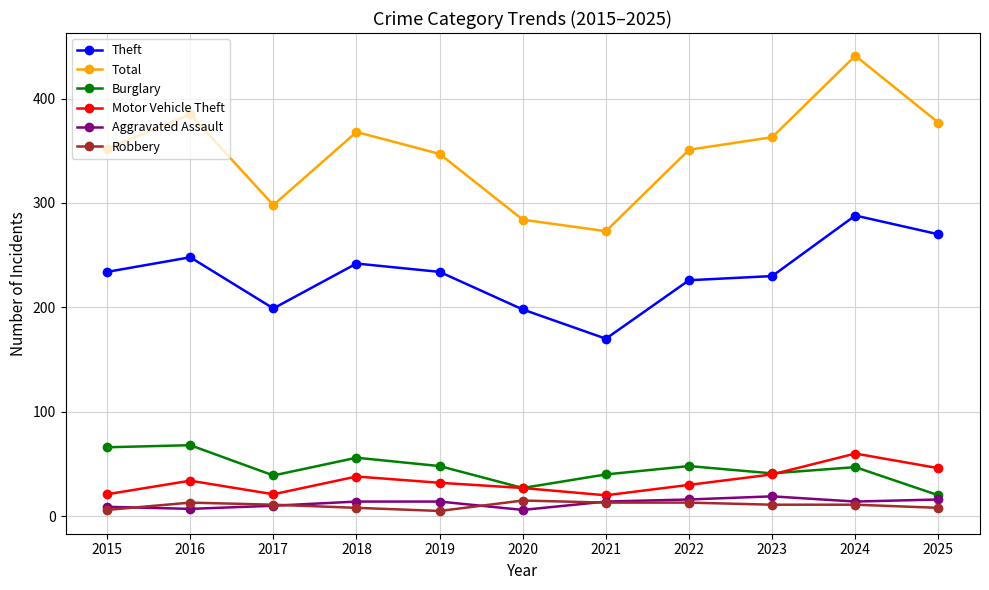

Which series has the largest total across all categories?

Total